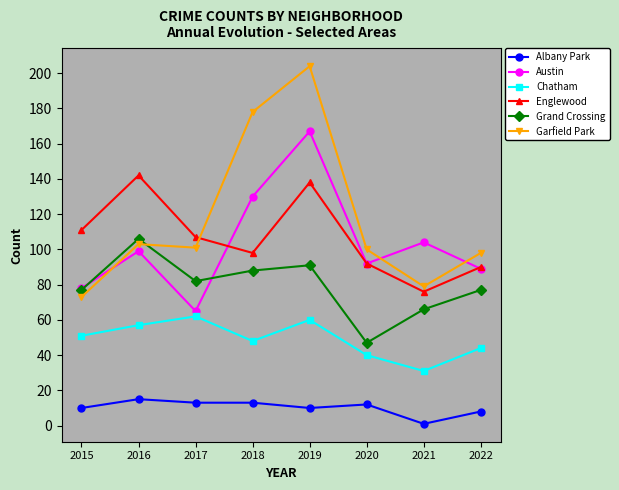

Where is the first local minimum for Austin?

2017